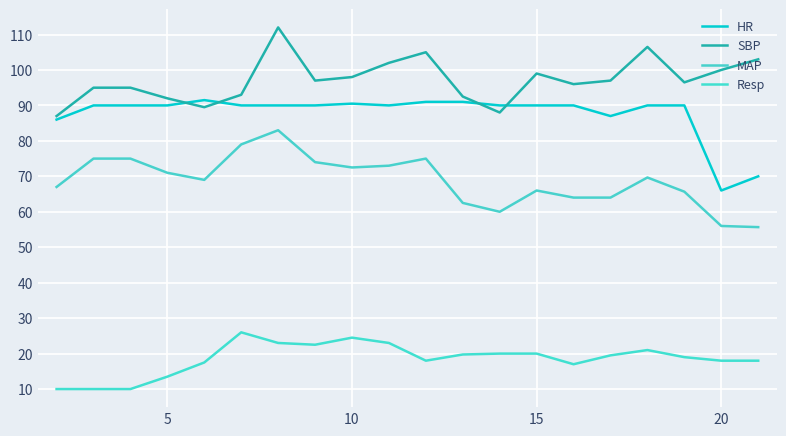

What is the maximum value for SBP?

112.0